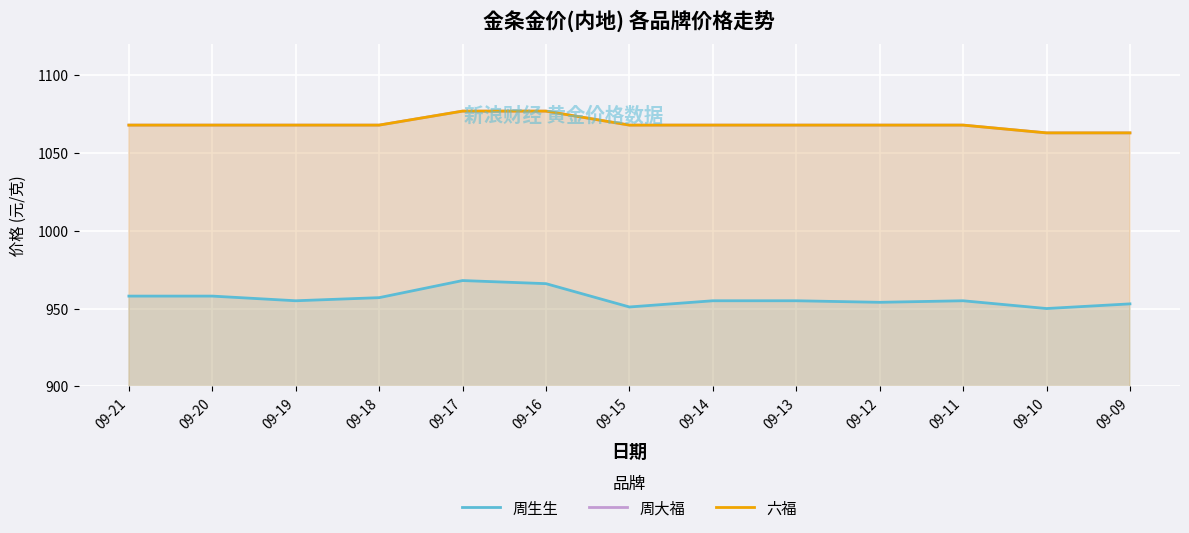

Reading left to right, extract all data points from this chart.

周生生: 09-21=958	09-20=958	09-19=955	09-18=957	09-17=968	09-16=966	09-15=951	09-14=955	09-13=955	09-12=954	09-11=955	09-10=950	09-09=953
周大福: 09-21=1068	09-20=1068	09-19=1068	09-18=1068	09-17=1077	09-16=1077	09-15=1068	09-14=1068	09-13=1068	09-12=1068	09-11=1068	09-10=1063	09-09=1063
六福: 09-21=1068	09-20=1068	09-19=1068	09-18=1068	09-17=1077	09-16=1077	09-15=1068	09-14=1068	09-13=1068	09-12=1068	09-11=1068	09-10=1063	09-09=1063